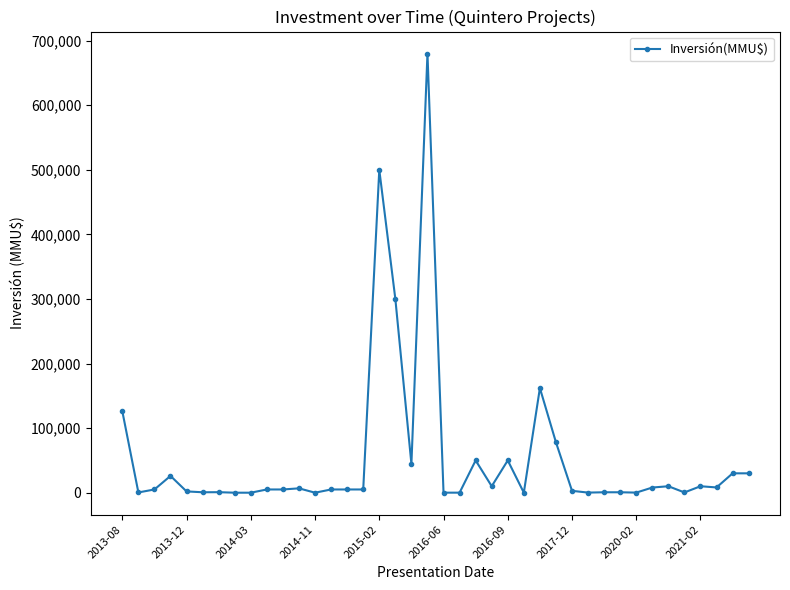

What is the maximum value shown in the chart?

680000